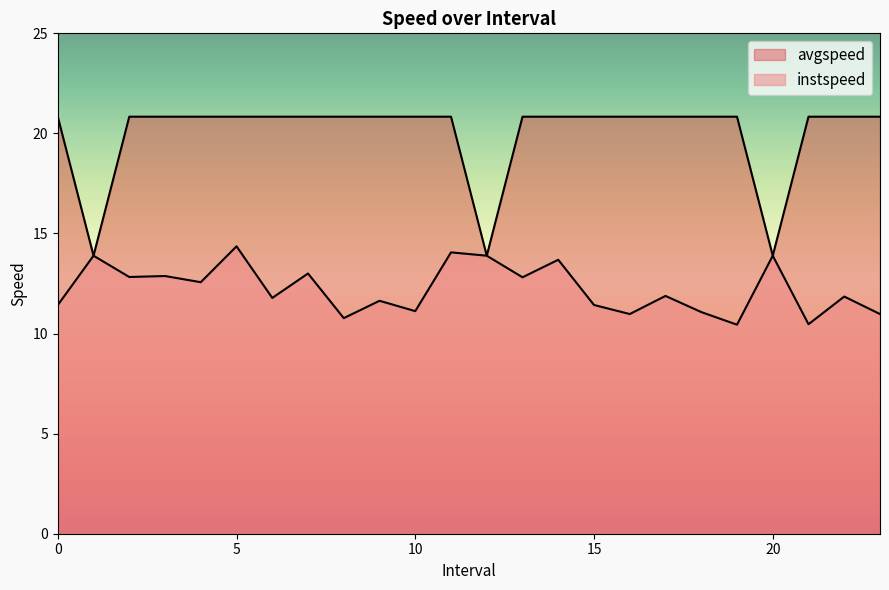

What is the difference between the instspeed values at 21.0 and 8.0?

0.3